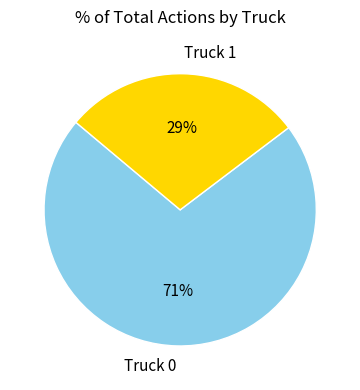

What is the majority slice?

Truck 0